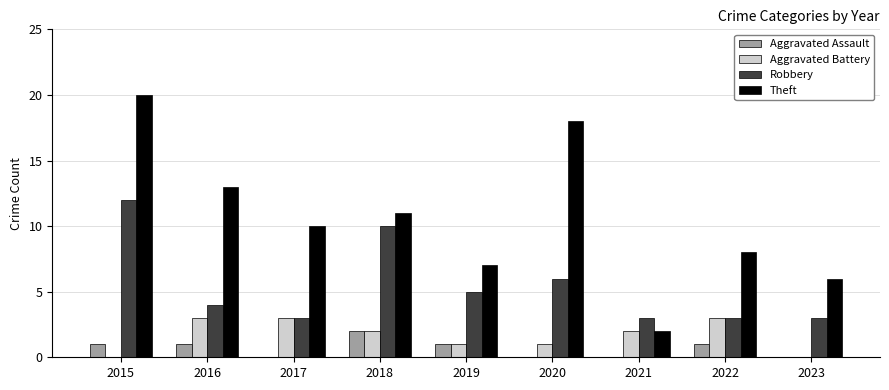

The value of Theft at 2019 is 10. True or false?

False